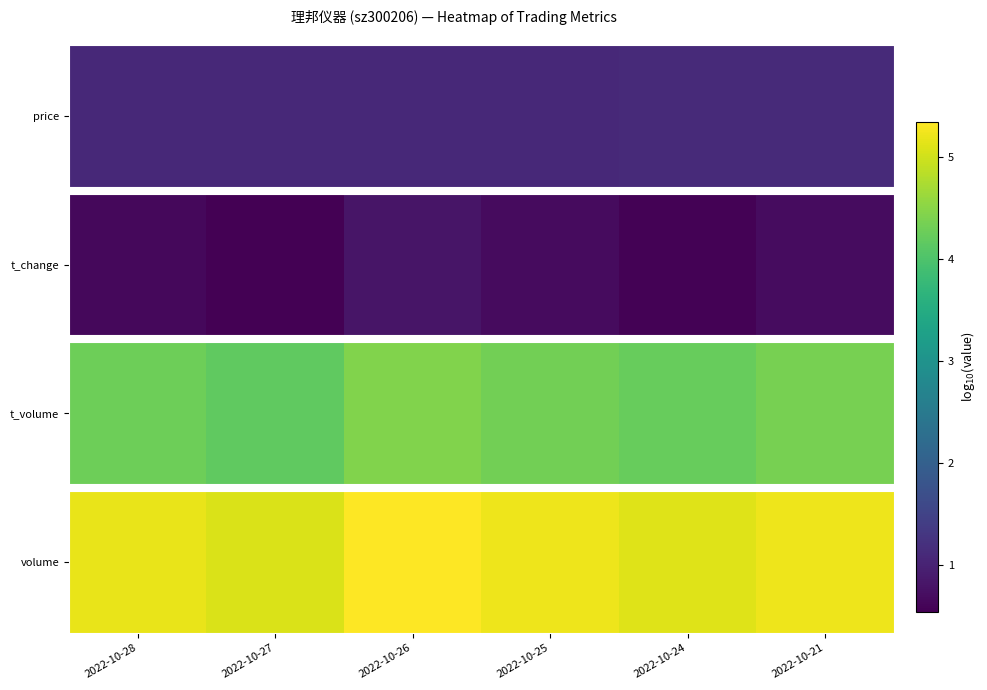

True or false: the data shows 5.2 at 2022-10-25.

True